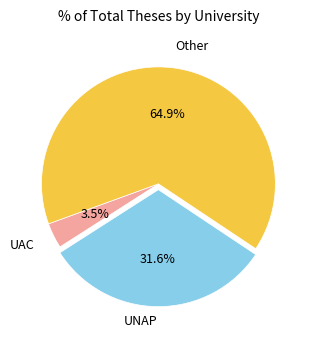

Is there a majority slice in this chart?

Yes